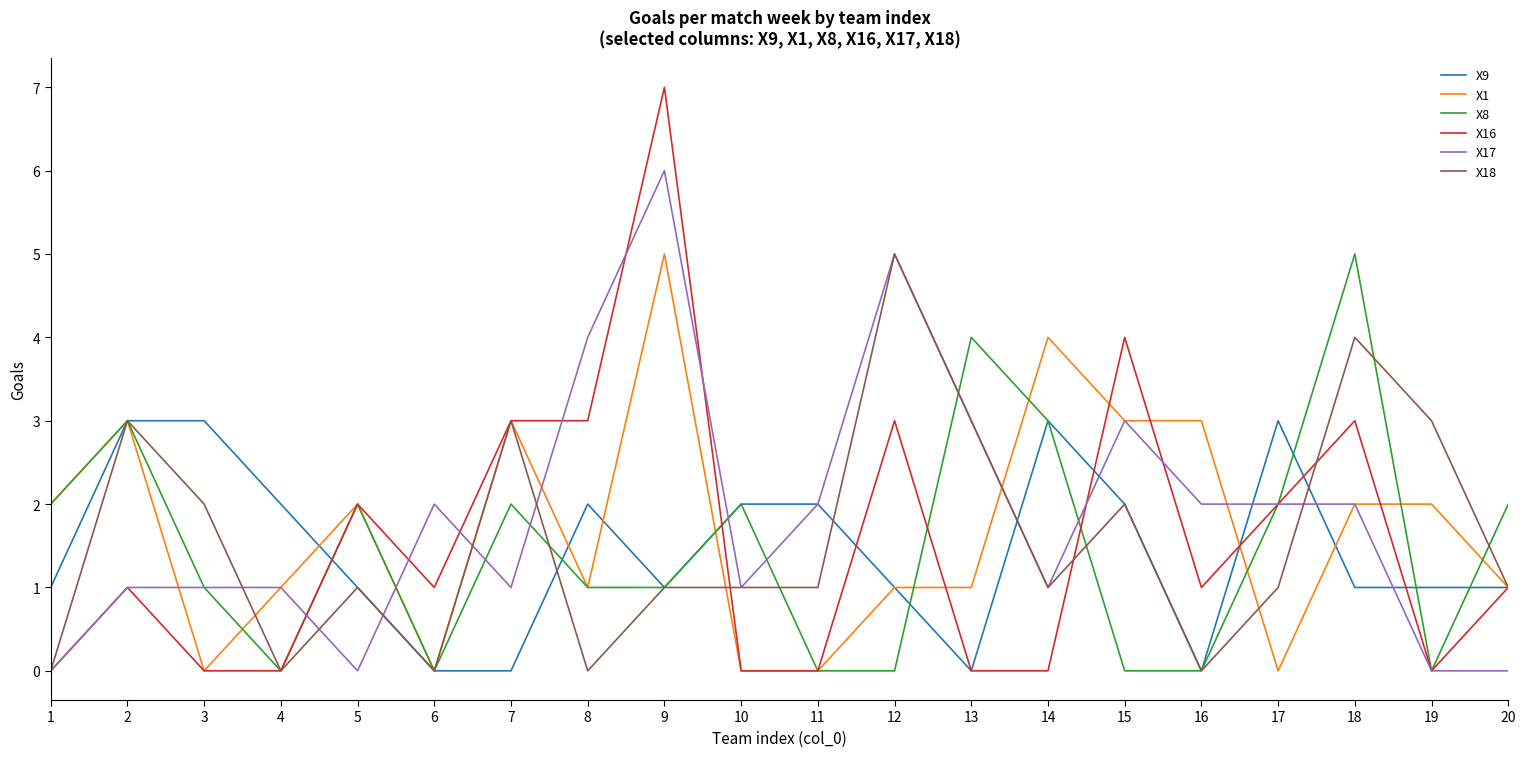

What is the sum of all X1 values?

34